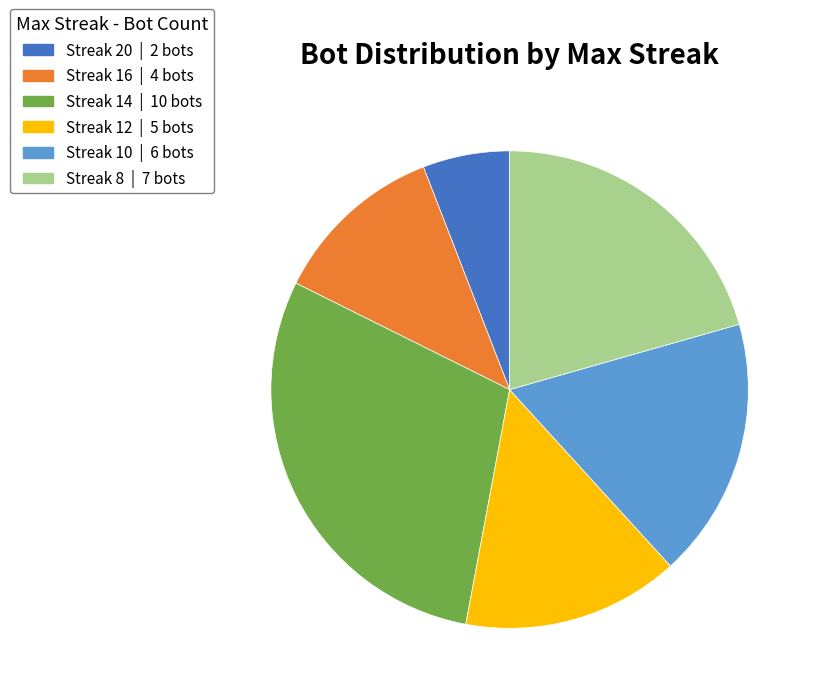

Is there any slice that represents more than half of the pie?

No